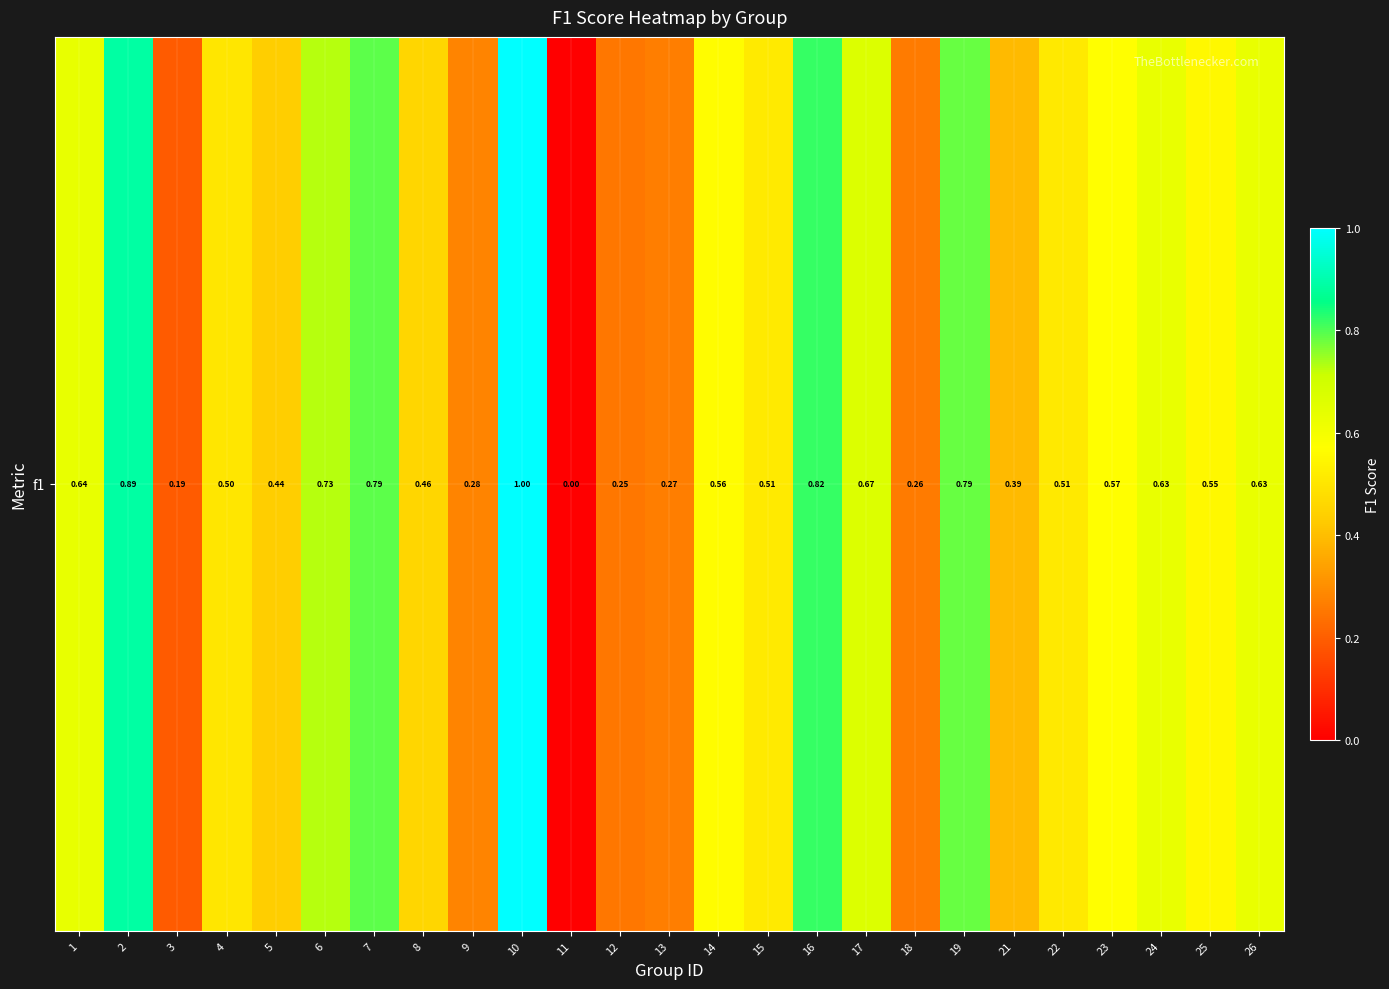

What is the difference between the second highest and second lowest values?

0.7